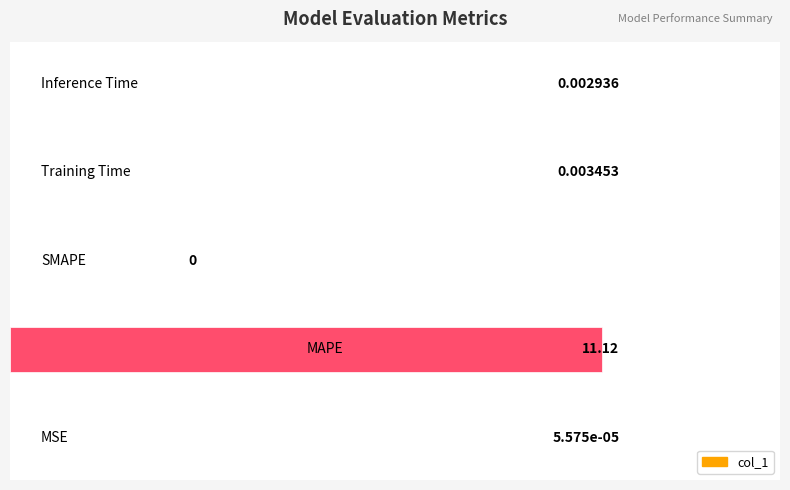

What is the greatest value displayed?

11.1